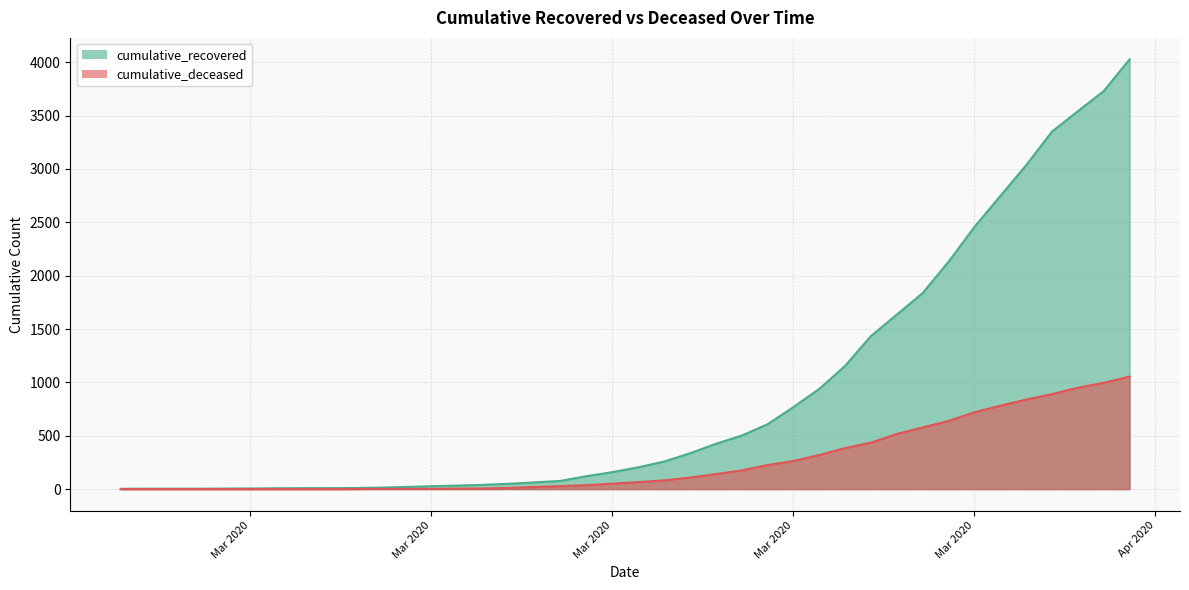

Where does the cumulative_recovered series first go above 204?

2020-03-19